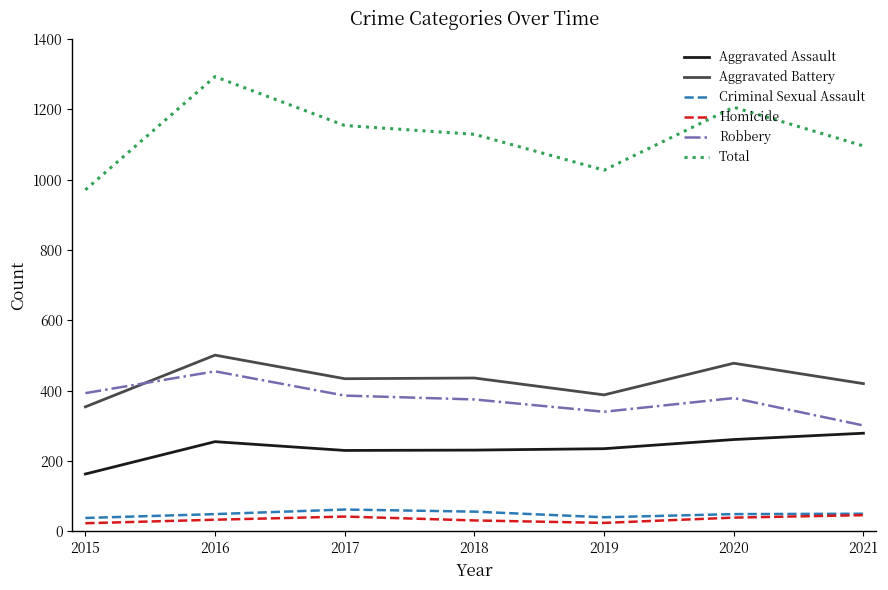

The Total series shows 1831 at 2019. True or false?

False